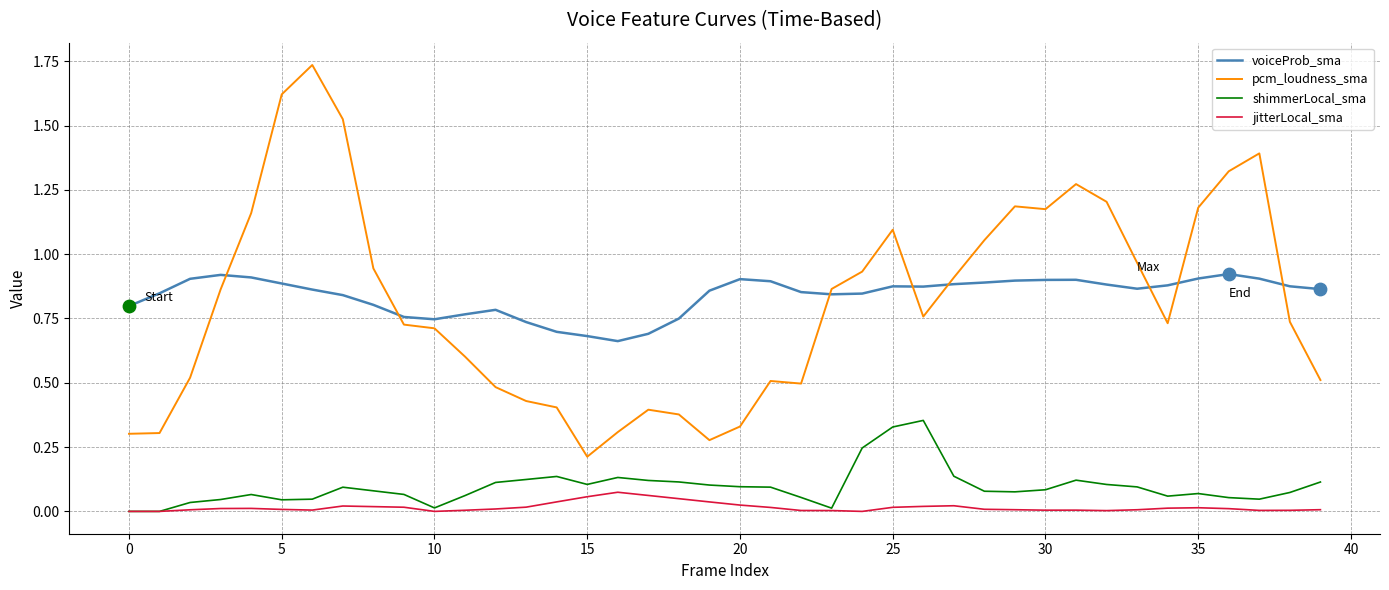

Which series has the widest spread of values?

pcm_loudness_sma